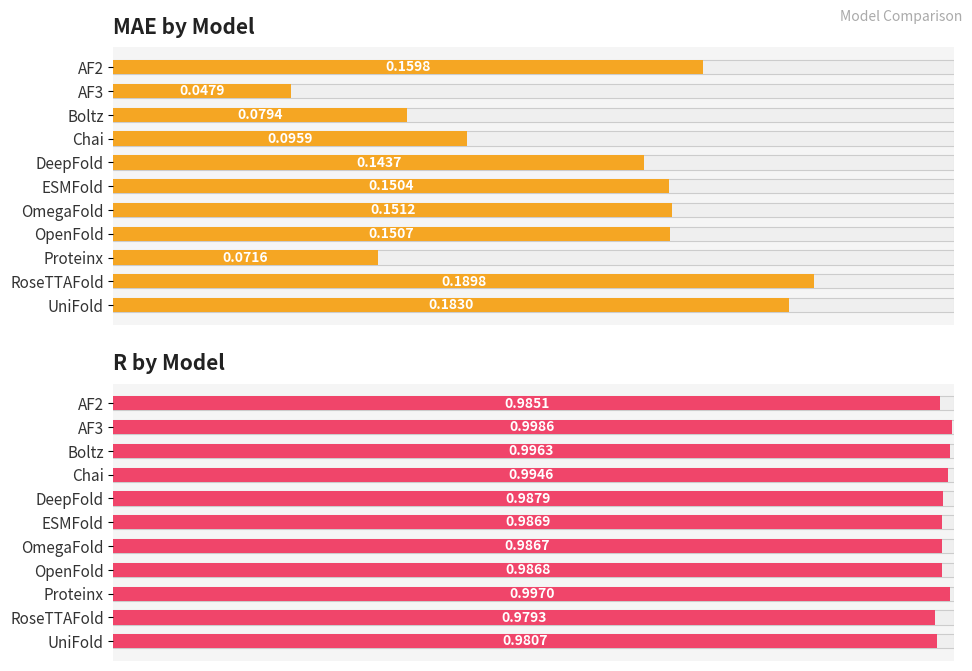

Are the bars horizontal?

Yes